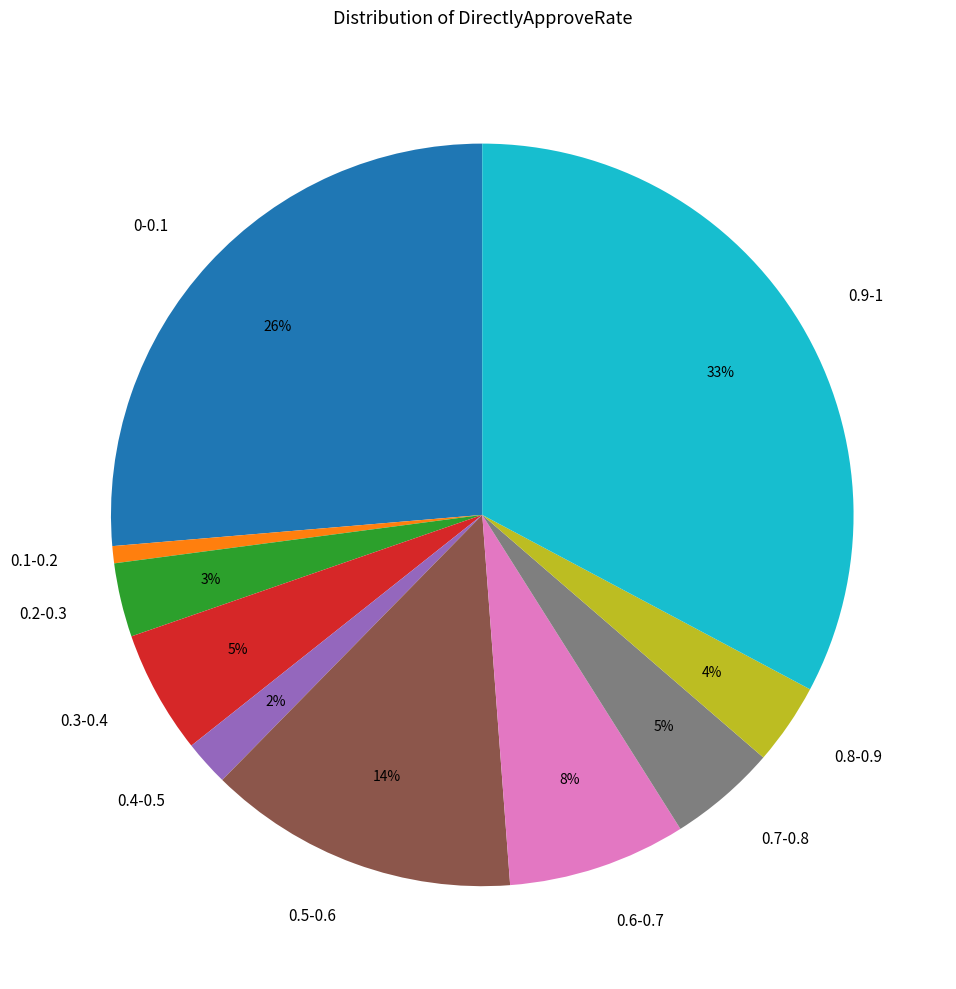

How many slices are in this pie chart?

10